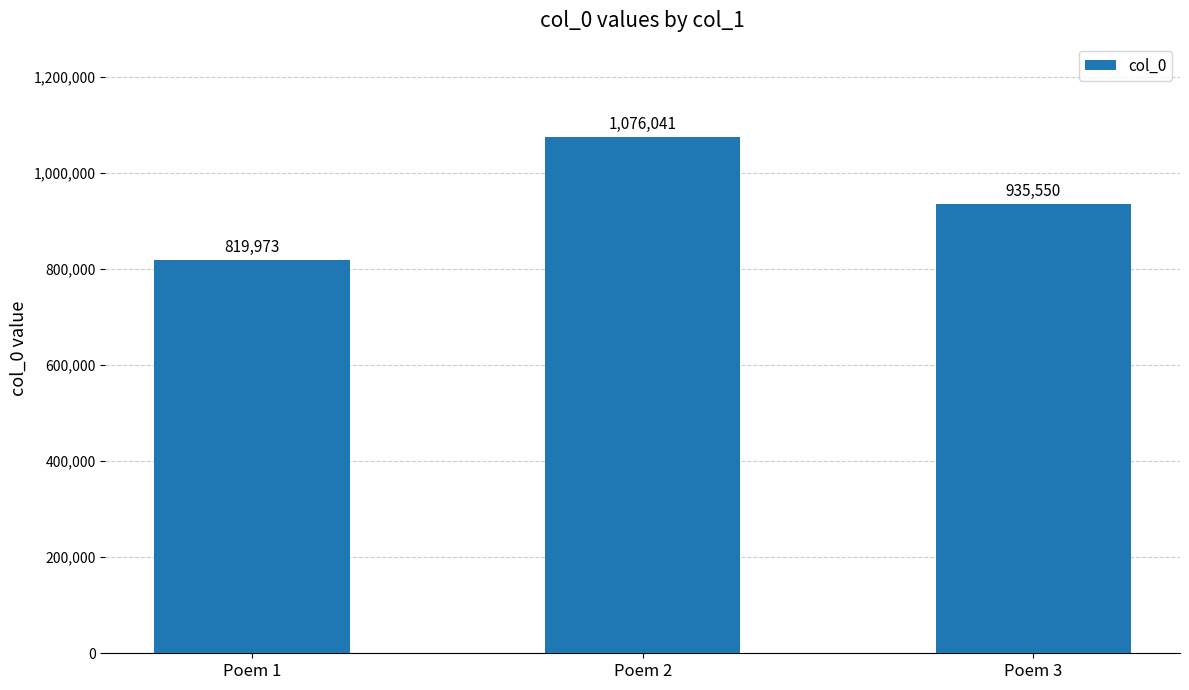

What is the ratio of the value at Poem 2 to the value at Poem 3?

1.2